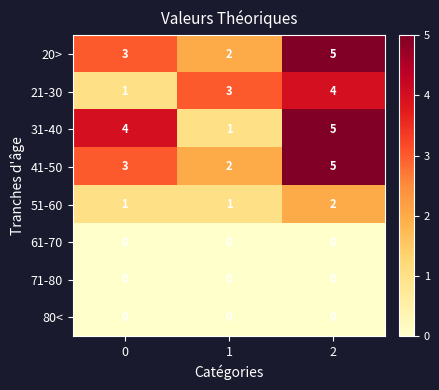

What is the sum of all 20> values?

10